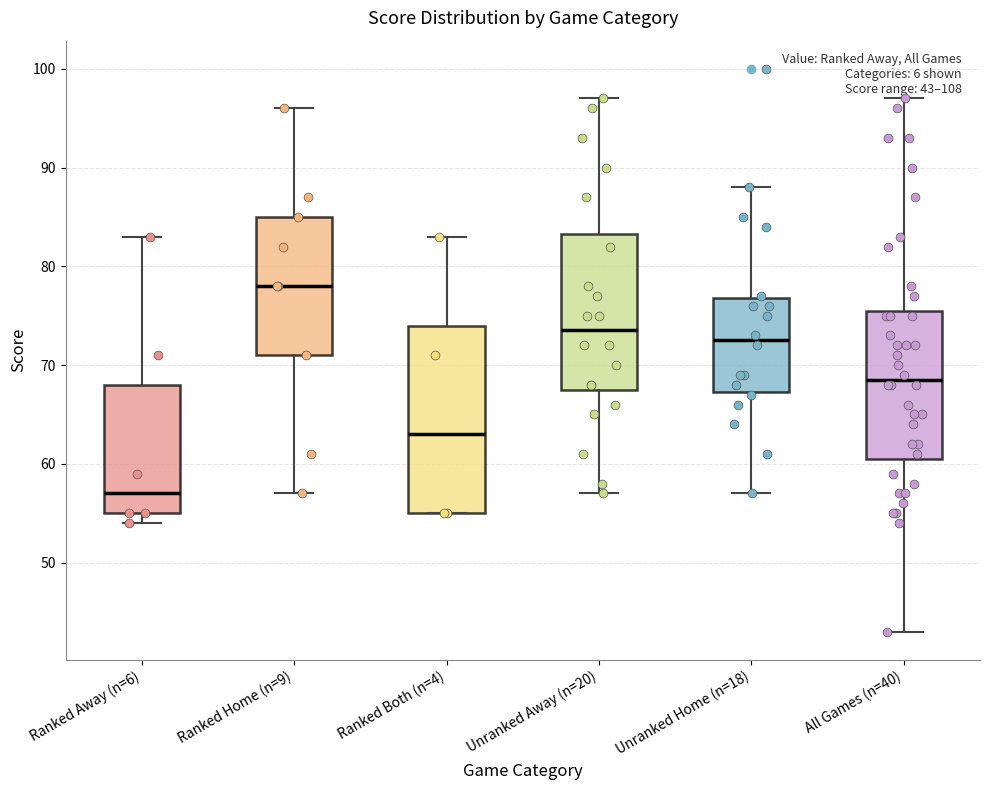

Which box is the tallest, from its lower edge to its upper edge?

Ranked Both (n=4)